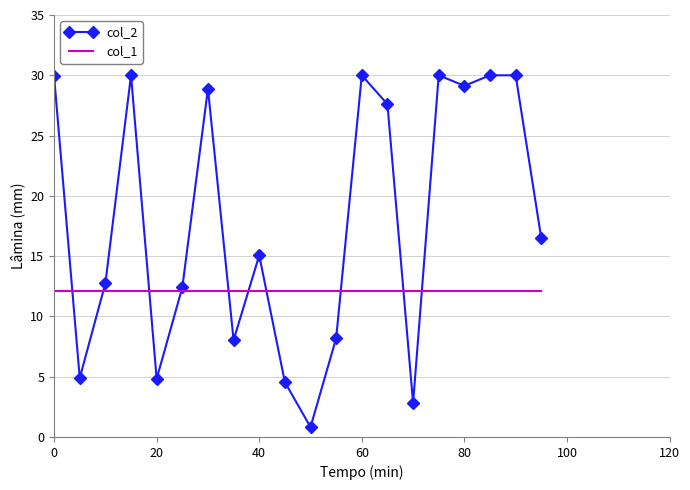

Rank the series by their maximum value, from lowest to highest.

col_1, col_2